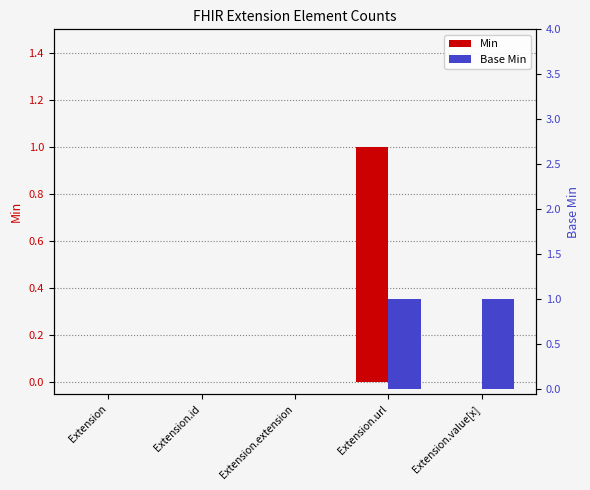

True or false: Base Min has a value of 0 at Extension.id.

True